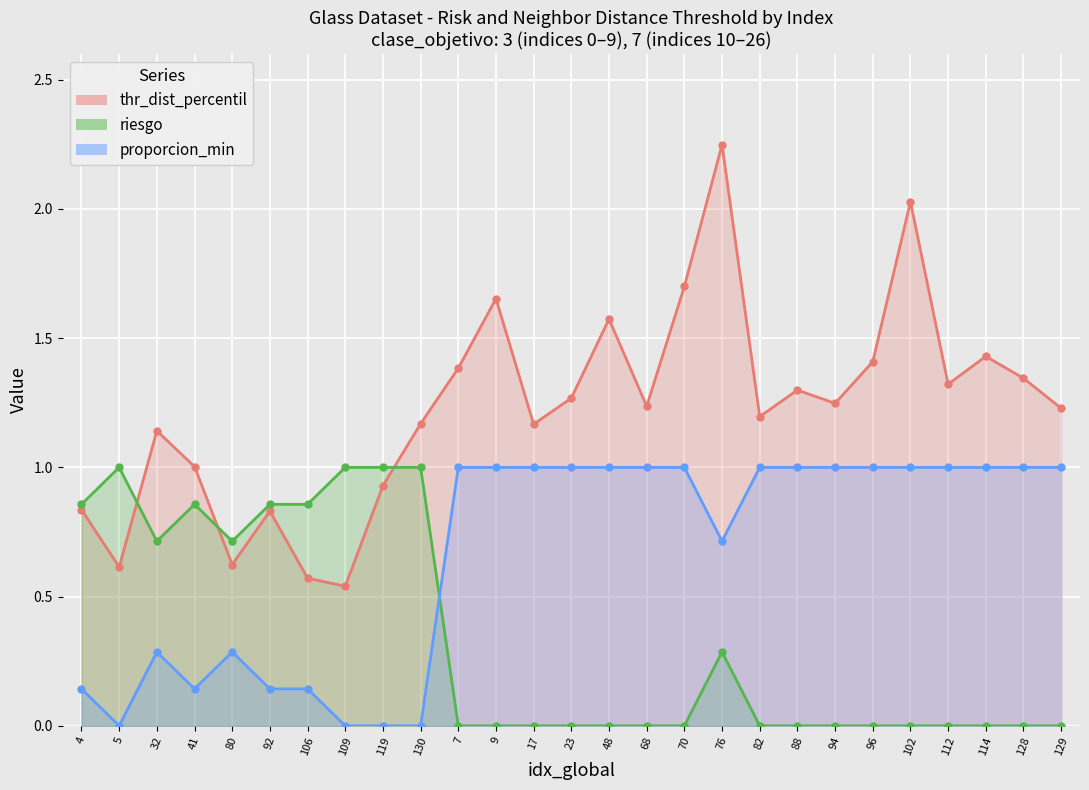

Reading right to left, list all the values displayed in this chart.

riesgo: 129=1.0	128=1.0	114=1.0	112=1.0	102=1.0	96=1.0	94=1.0	88=1.0	82=1.0	76=0.7	70=1.0	68=1.0	48=1.0	23=1.0	17=1.0	9=1.0	7=1.0	130=0.0	119=0.0	109=0.0	106=0.1	92=0.1	80=0.3	41=0.1	32=0.3	5=0.0	4=0.1
proporcion_min: 129=0.0	128=0.0	114=0.0	112=0.0	102=0.0	96=0.0	94=0.0	88=0.0	82=0.0	76=0.3	70=0.0	68=0.0	48=0.0	23=0.0	17=0.0	9=0.0	7=0.0	130=1.0	119=1.0	109=1.0	106=0.9	92=0.9	80=0.7	41=0.9	32=0.7	5=1.0	4=0.9
thr_dist_percentil: 129=1.2	128=1.3	114=1.4	112=1.3	102=2.0	96=1.4	94=1.2	88=1.3	82=1.2	76=2.2	70=1.7	68=1.2	48=1.6	23=1.3	17=1.2	9=1.7	7=1.4	130=1.2	119=0.9	109=0.5	106=0.6	92=0.8	80=0.6	41=1.0	32=1.1	5=0.6	4=0.8